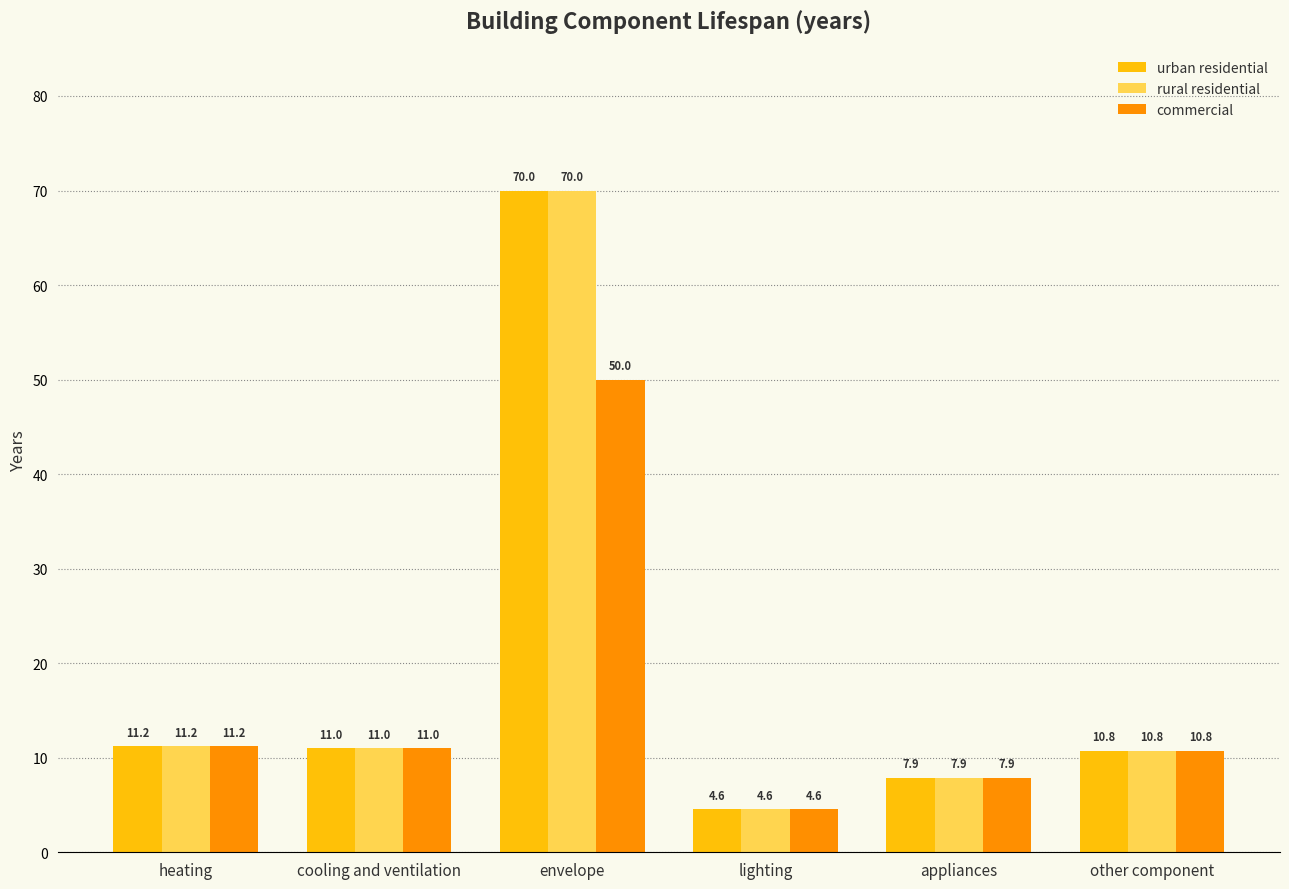

Reading left to right, transcribe all the data shown in this chart.

urban residential: 11.2	11.0	70.0	4.6	7.9	10.8
rural residential: 11.2	11.0	70.0	4.6	7.9	10.8
commercial: 11.2	11.0	50.0	4.6	7.9	10.8